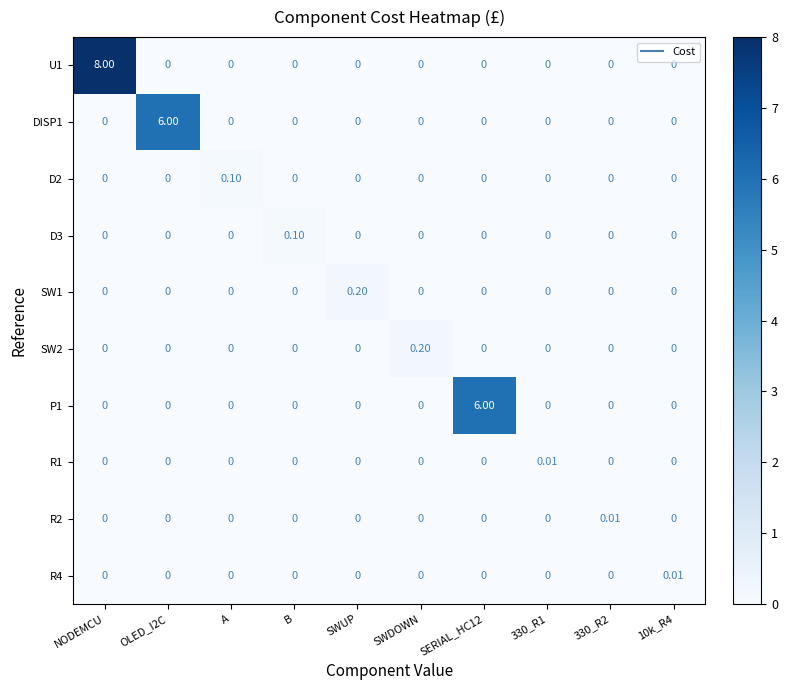

Which category has the highest value in the D2 series?

A